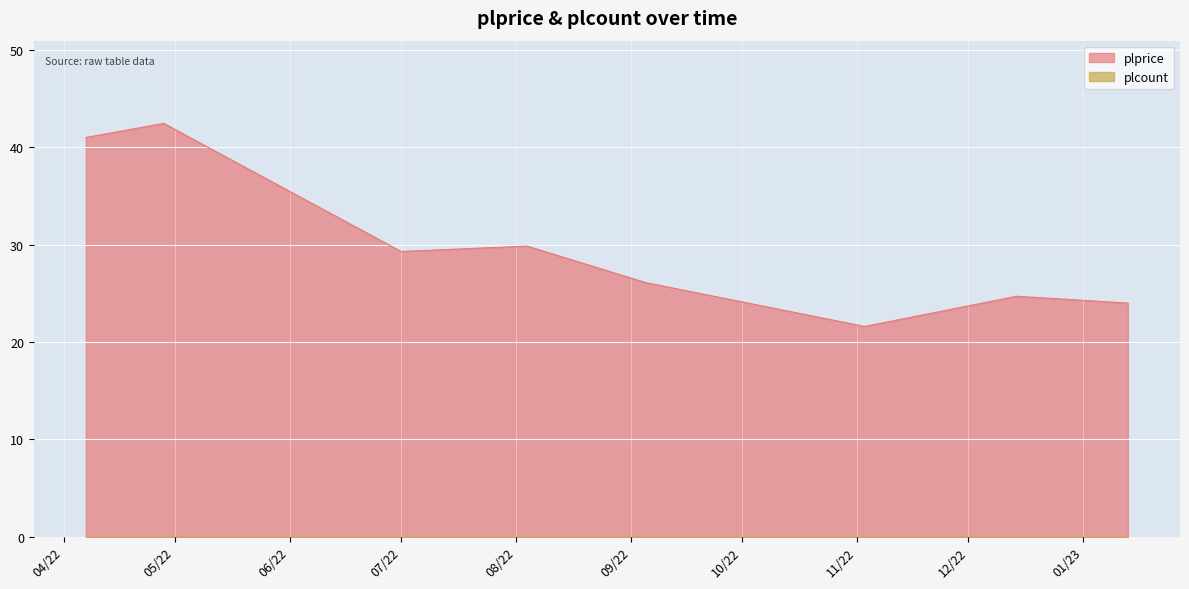

How many data points are less than 29?

4